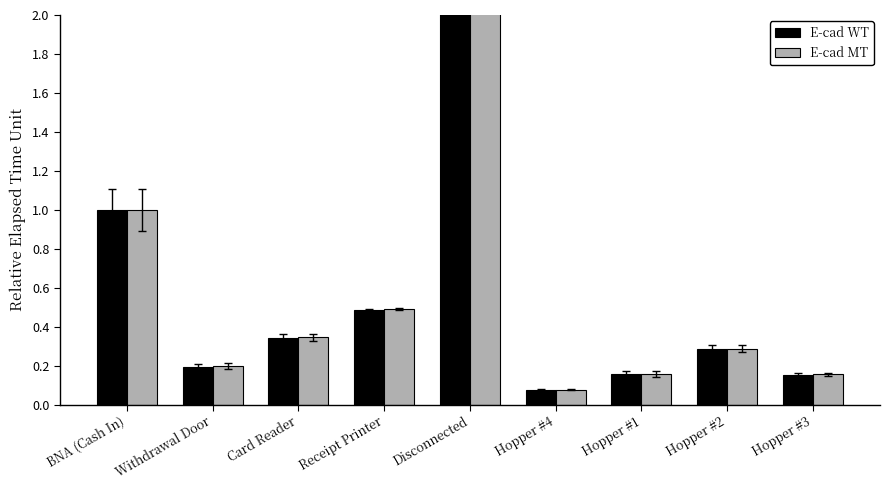

At Receipt Printer, list the series in order from largest to smallest.

E-cad MT, E-cad WT